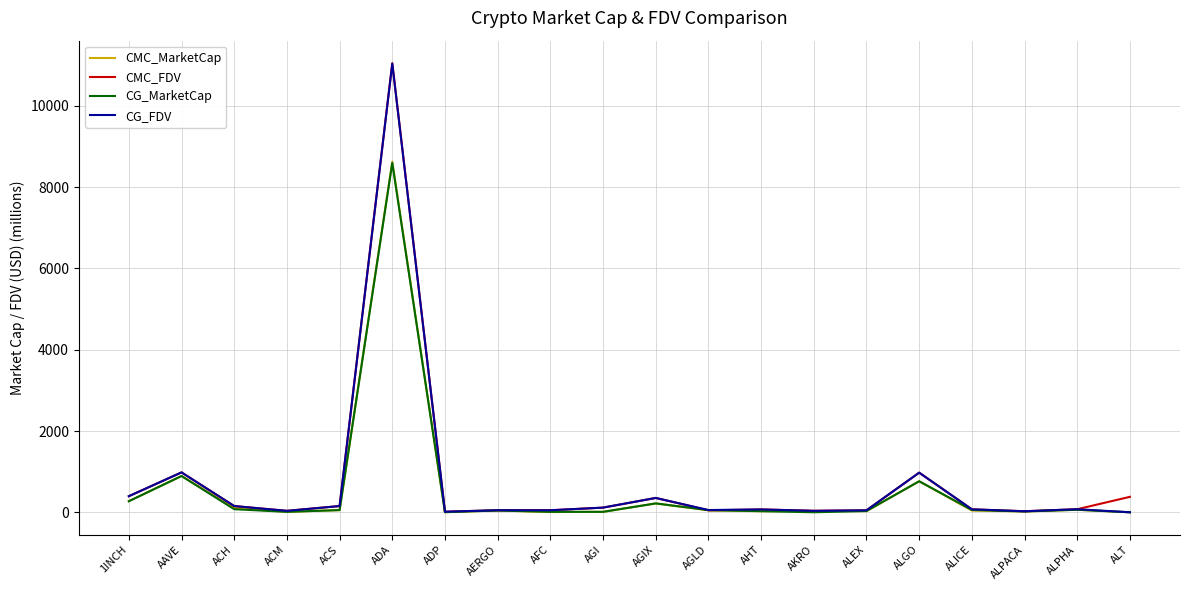

Which label corresponds to the largest value in the chart?

ADA